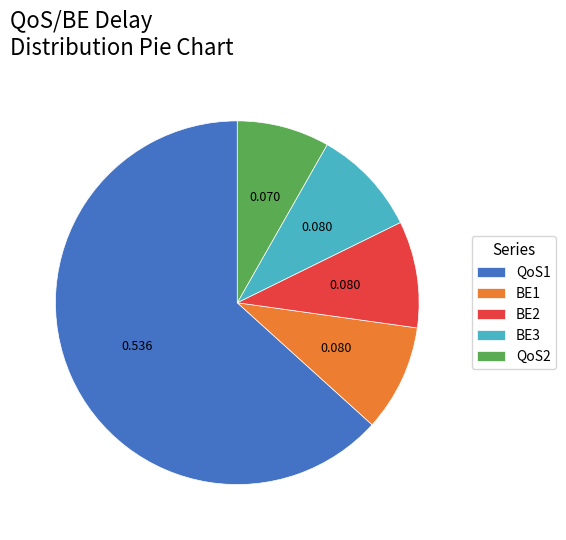

Do QoS2 and BE2 together represent more than half of the pie?

No